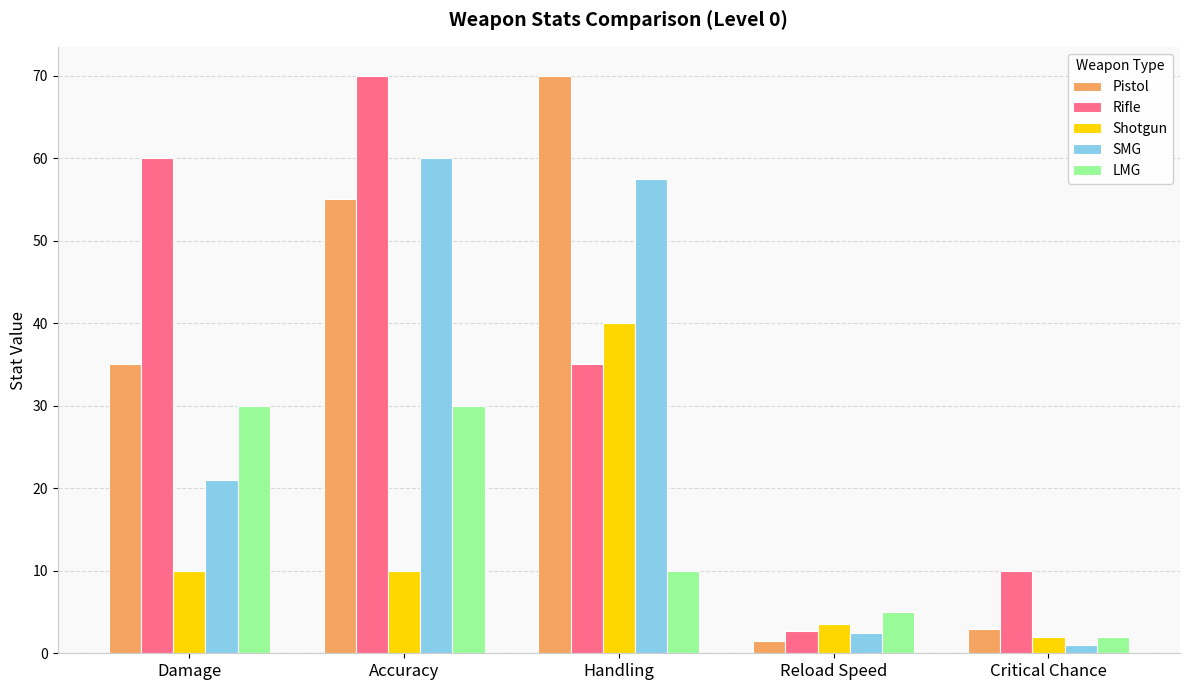

What is the sum of the Shotgun values at Handling and Critical Chance?

42.0